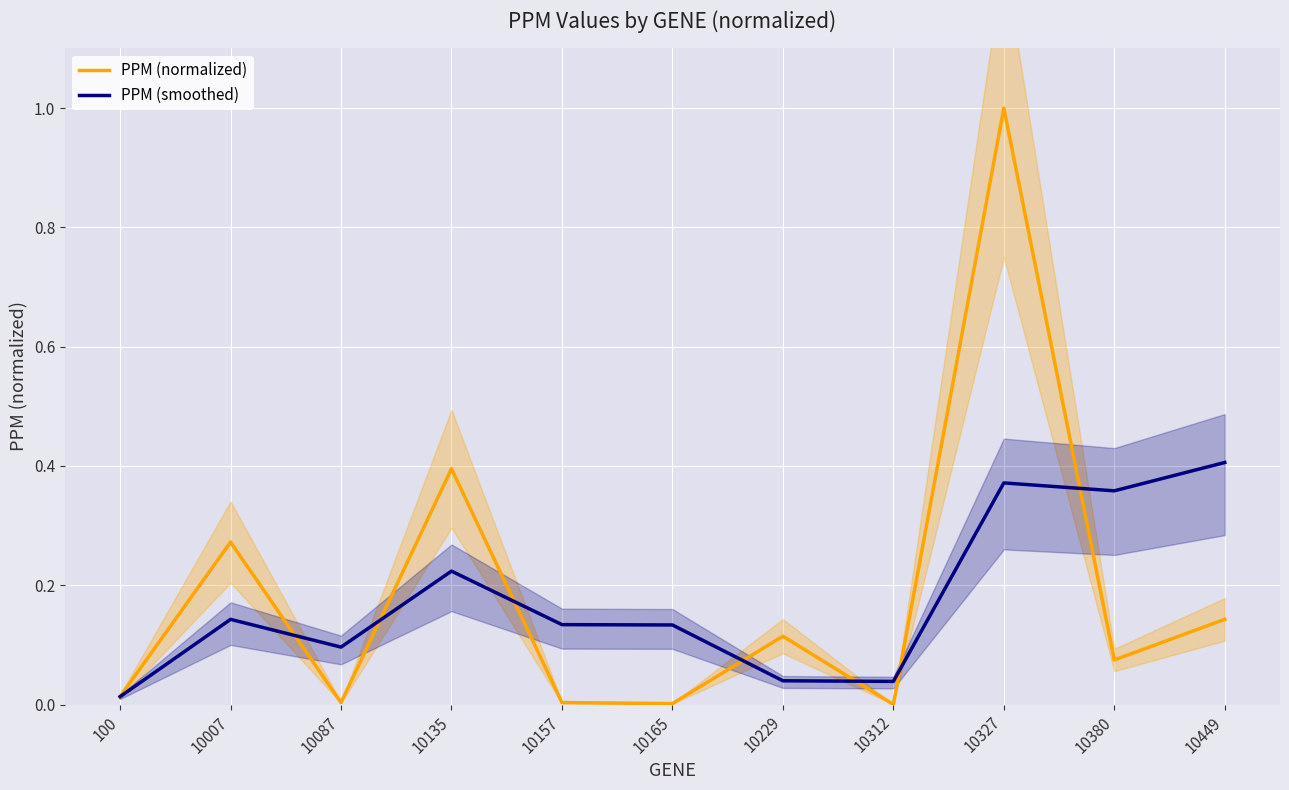

Which category has the lowest value in the PPM (smoothed) series?

100